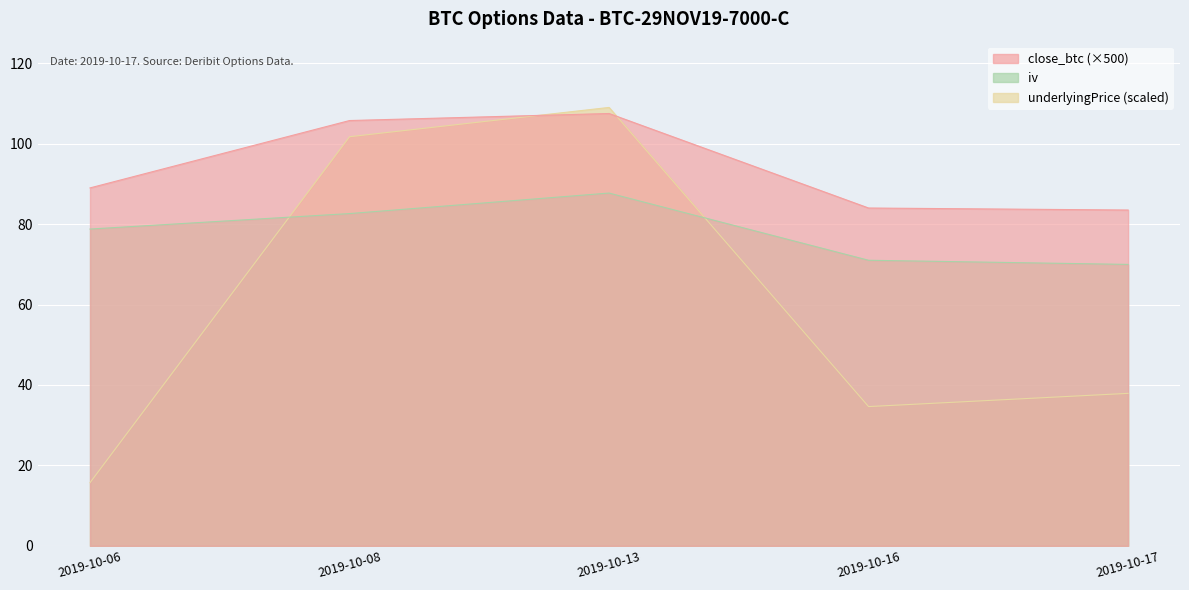

Between 2019-10-08 and 2019-10-17, which is larger?

2019-10-08